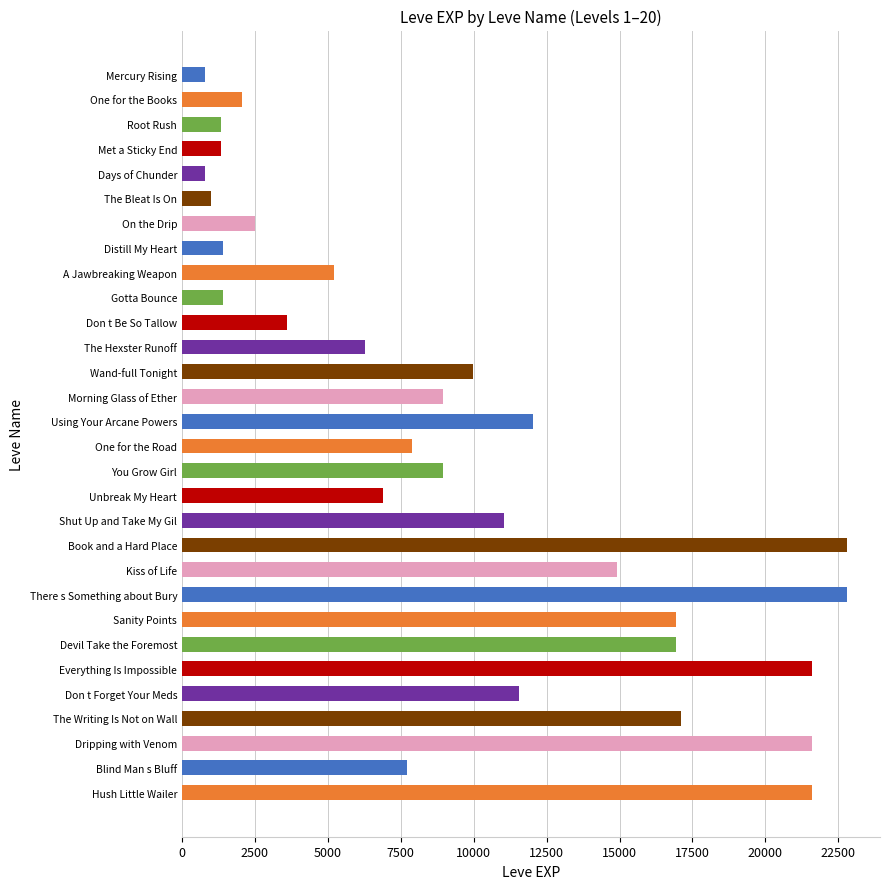

Which has a higher value, The Bleat Is On or Kiss of Life?

Kiss of Life